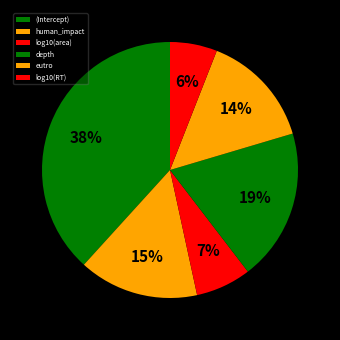

To the nearest percent, what is the difference between the log10(area) and depth slice percentages?

12%